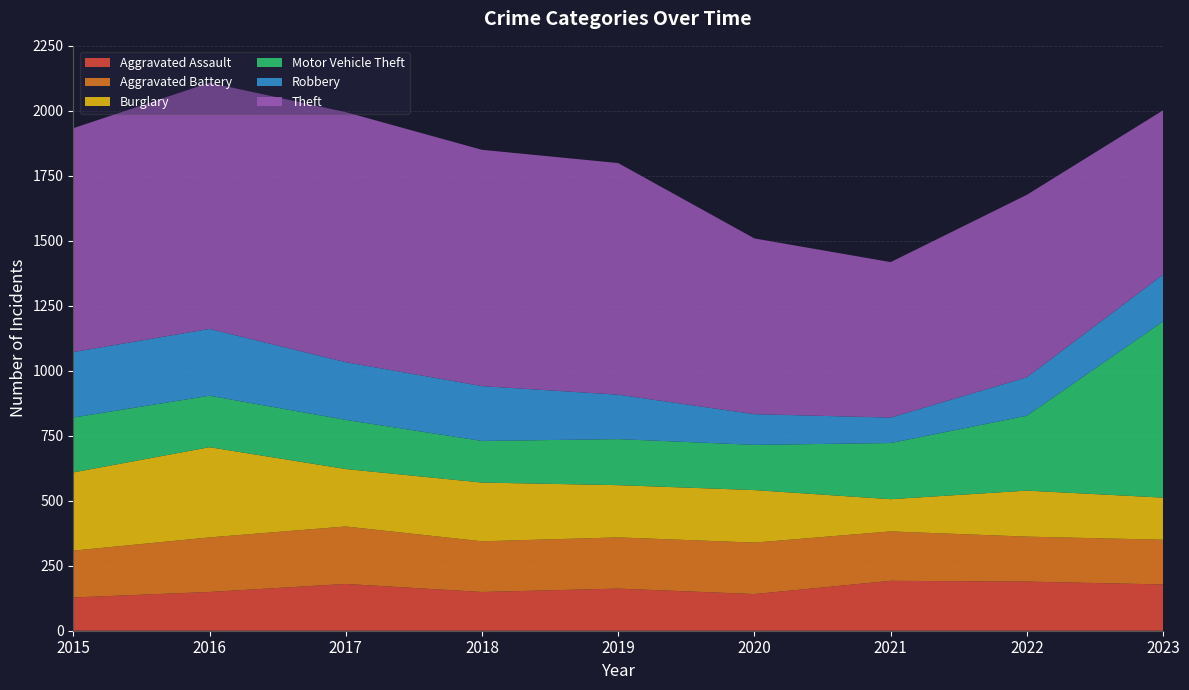

Reading left to right, what are all the values shown in this chart?

Aggravated Assault: 2015=128	2016=149	2017=180	2018=149	2019=162	2020=141	2021=192	2022=189	2023=178
Aggravated Battery: 2015=180	2016=210	2017=221	2018=195	2019=197	2020=198	2021=190	2022=173	2023=172
Burglary: 2015=301	2016=347	2017=221	2018=226	2019=201	2020=202	2021=124	2022=177	2023=162
Motor Vehicle Theft: 2015=211	2016=198	2017=189	2018=160	2019=177	2020=174	2021=216	2022=288	2023=678
Robbery: 2015=252	2016=257	2017=222	2018=211	2019=171	2020=118	2021=98	2022=148	2023=180
Theft: 2015=861	2016=947	2017=962	2018=909	2019=891	2020=676	2021=598	2022=702	2023=632